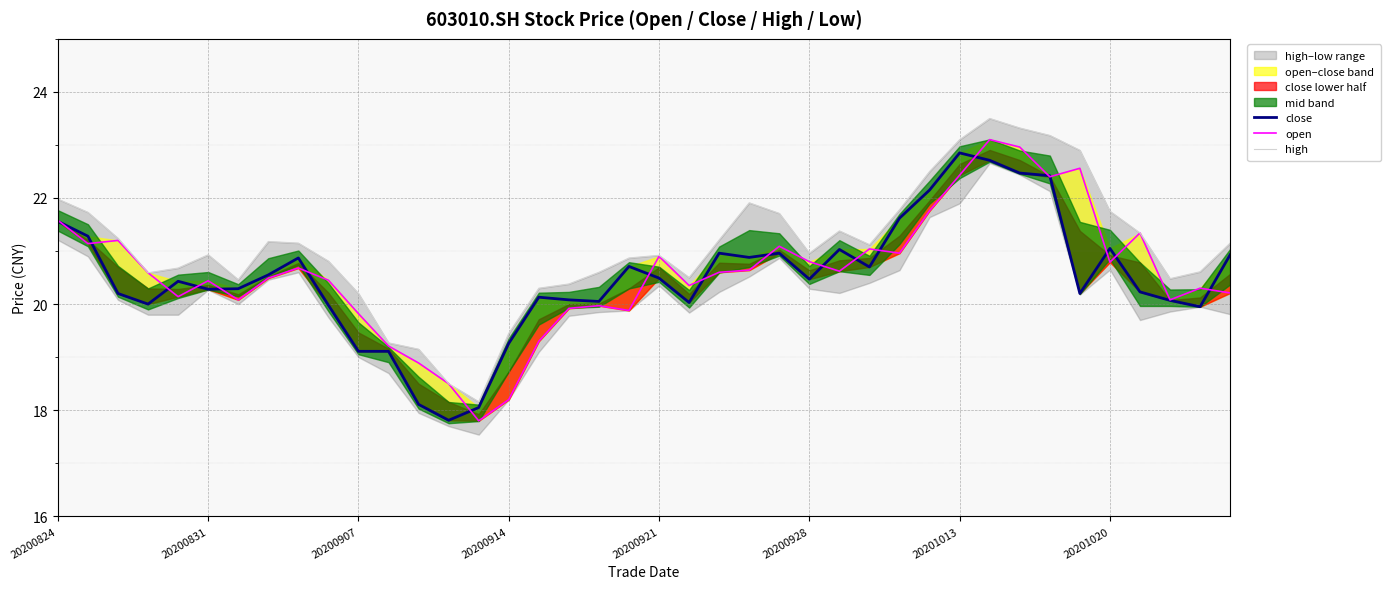

Reading left to right, list all the values displayed in this chart.

close: 21.6	21.3	20.2	20.0	20.4	20.3	20.3	20.6	20.9	20.0	19.1	19.1	18.1	17.8	18.1	19.3	20.1	20.1	20.1	20.7	20.5	20.0	21.0	20.9	21.0	20.5	21.0	20.7	21.6	22.1	22.9	22.7	22.5	22.4	20.2	21.1	20.2	20.1	19.9	20.9
open: 21.6	21.1	21.2	20.6	20.1	20.4	20.1	20.5	20.7	20.4	19.8	19.2	18.9	18.5	17.8	18.2	19.3	19.9	20.0	19.9	20.9	20.4	20.6	20.6	21.1	20.8	20.6	21.0	21.0	21.8	22.4	23.1	23.0	22.4	22.6	20.8	21.3	20.1	20.3	20.2
high: 22.0	21.7	21.2	20.6	20.7	20.9	20.5	21.2	21.1	20.8	20.2	19.3	19.1	18.5	18.2	19.4	20.3	20.4	20.6	20.9	20.9	20.5	21.2	21.9	21.7	21.0	21.4	21.1	21.8	22.5	23.1	23.5	23.3	23.2	22.9	21.8	21.3	20.5	20.6	21.1